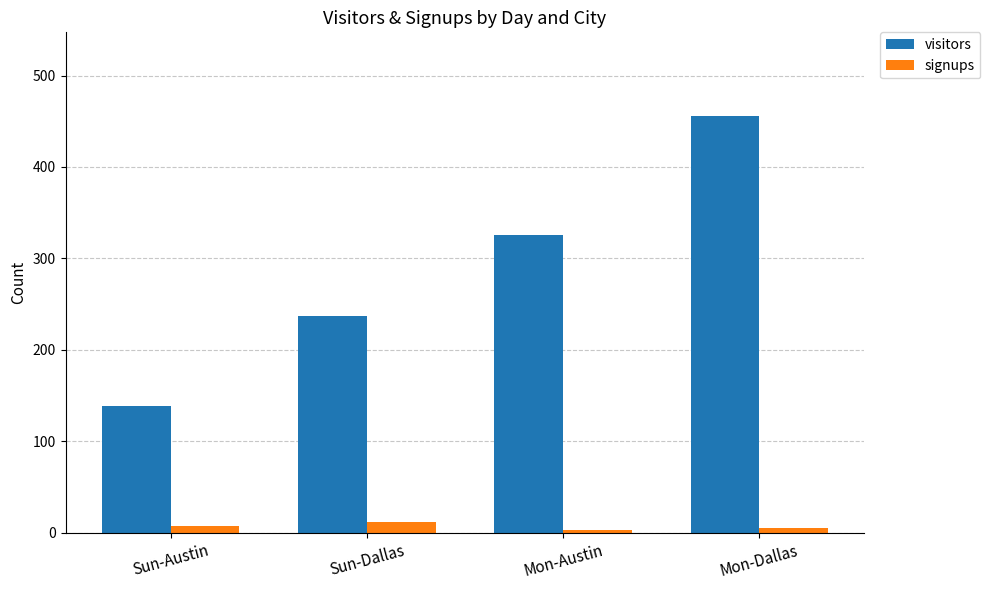

Rank the series by their maximum value, from lowest to highest.

signups, visitors